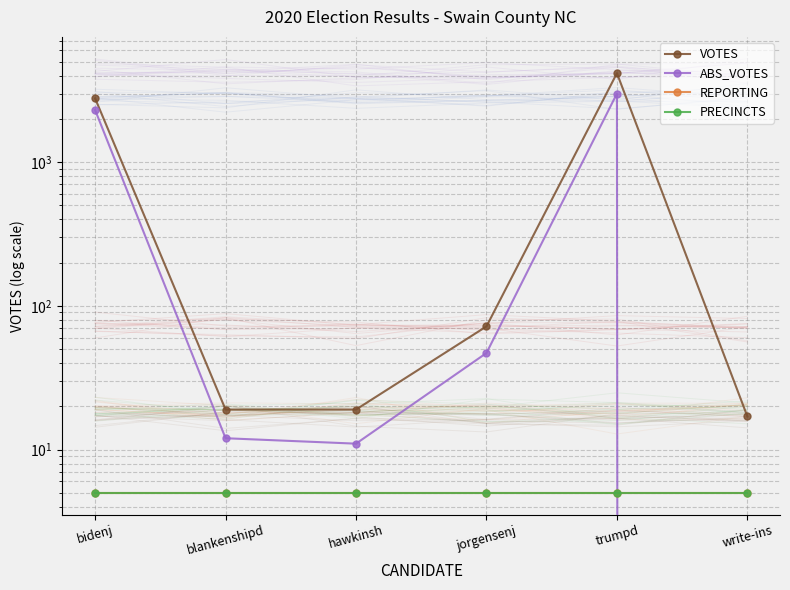

List the series in order of their peak value, lowest first.

REPORTING, PRECINCTS, ABS_VOTES, VOTES